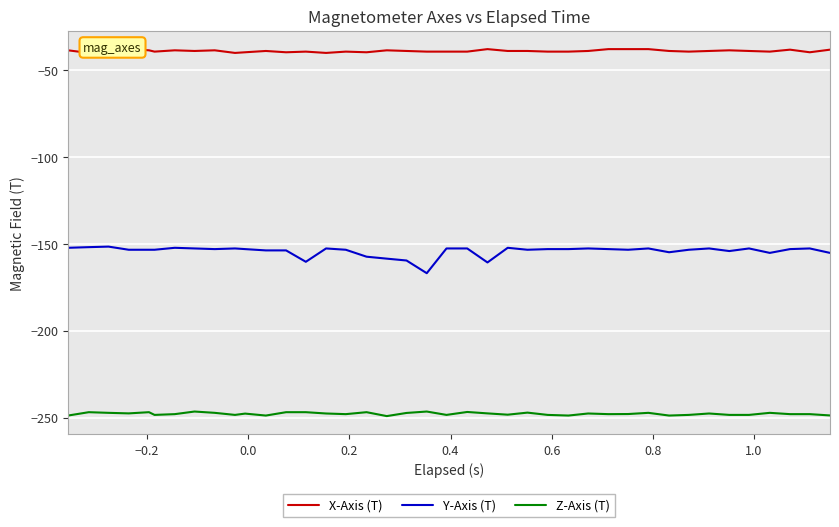

How many lines are shown in the chart?

3